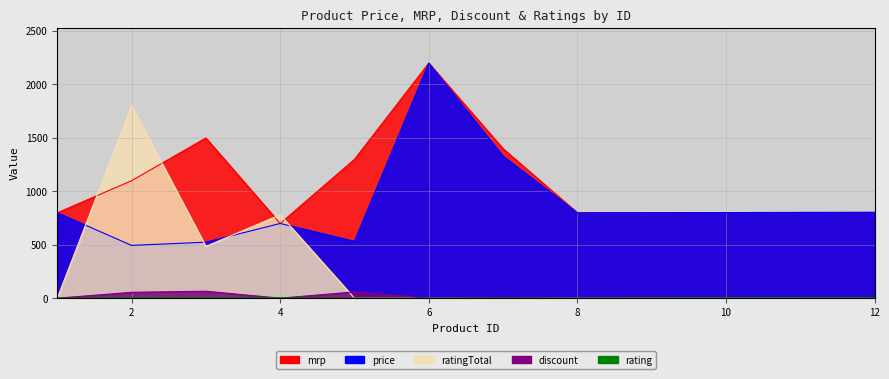

At 4, list the series in order from smallest to largest.

discount, rating, price, mrp, ratingTotal